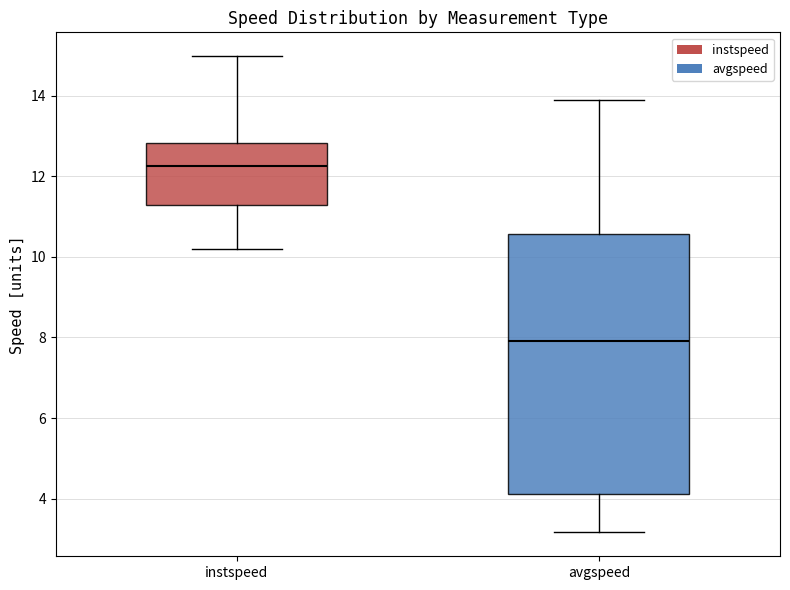

Reading left to right, transcribe this box plot: for each box, give where its median line is, the range the box spans, and where its two whiskers end, as read against the y-axis. The values are not printed on the chart, so give them approximately, as read against the axis.

instspeed: median 12.2, box 11.2 to 12.8, whiskers 10.2 to 15.0
avgspeed: median 8.0, box 4.2 to 10.6, whiskers 3.2 to 13.8